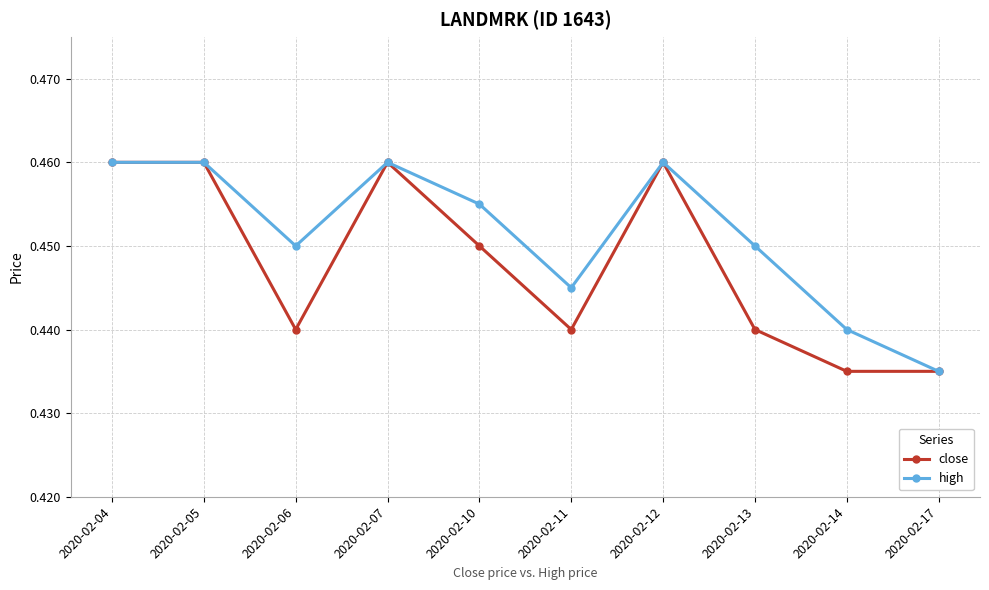

At which label is high closest to 0?

2020-02-17